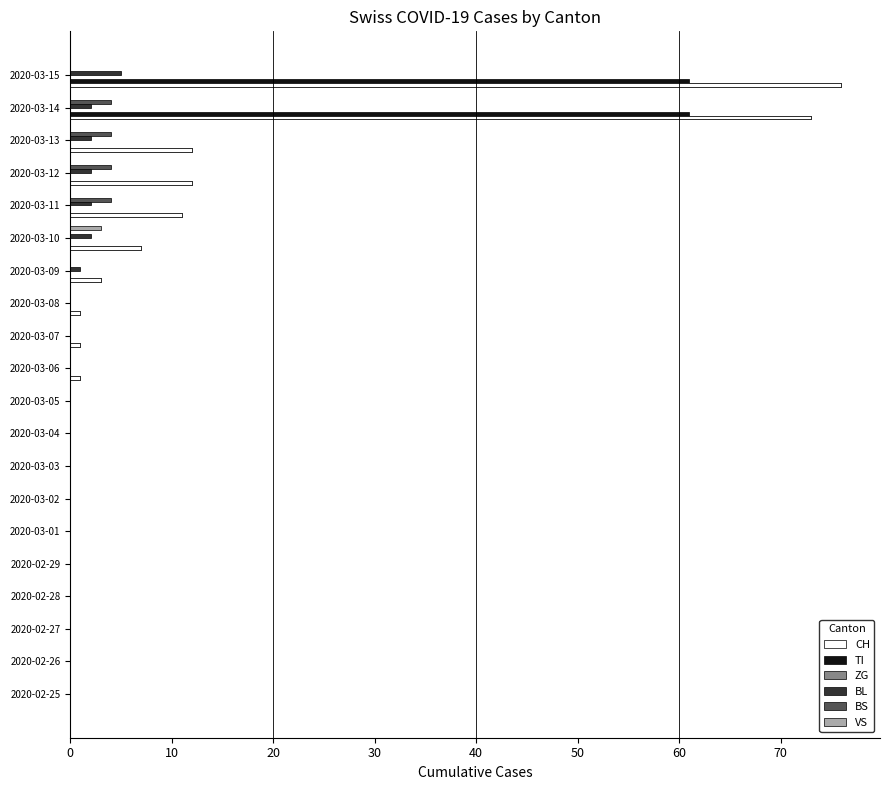

Reading left to right, list all the values displayed in this chart.

CH: 0.0	0.0	0.0	0.0	0.0	0.0	0.0	0.0	0.0	0.0	1.0	1.0	1.0	3.0	7.0	11.0	12.0	12.0	73.0	76.0
TI: 0.0	0.0	0.0	0.0	0.0	0.0	0.0	0.0	0.0	0.0	0.0	0.0	0.0	0.0	0.0	0.0	0.0	0.0	61.0	61.0
ZG: 0.1	0.1	0.1	0.1	0.1	0.1	0.1	0.1	0.1	0.1	0.1	0.1	0.1	0.1	0.1	0.1	0.1	0.1	0.1	0.1
BL: 0.0	0.0	0.0	0.0	0.0	0.0	0.0	0.0	0.0	0.0	0.0	0.0	0.0	1.0	2.0	2.0	2.0	2.0	2.0	5.0
BS: 0.0	0.0	0.0	0.0	0.0	0.0	0.0	0.0	0.0	0.0	0.0	0.0	0.0	0.0	0.0	4.0	4.0	4.0	4.0	0.0
VS: 0.0	0.0	0.0	0.0	0.0	0.0	0.0	0.0	0.0	0.0	0.0	0.0	0.0	0.0	3.0	0.0	0.0	0.0	0.0	0.0